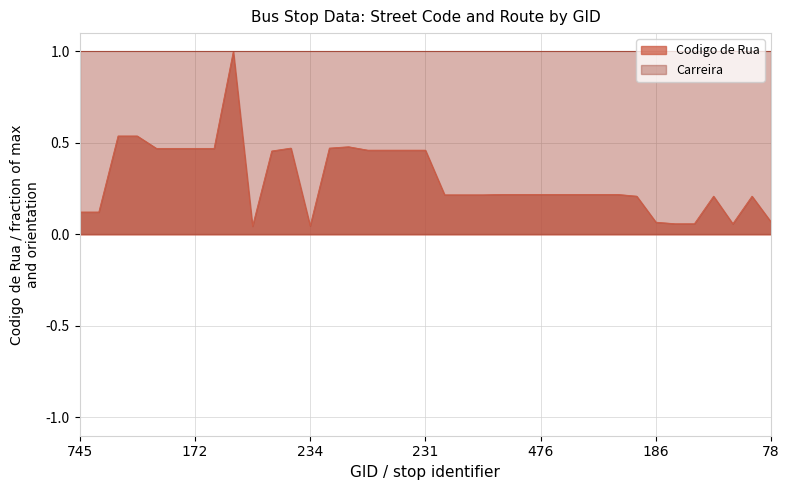

What is the change in value from 156 to 482?

-0.3